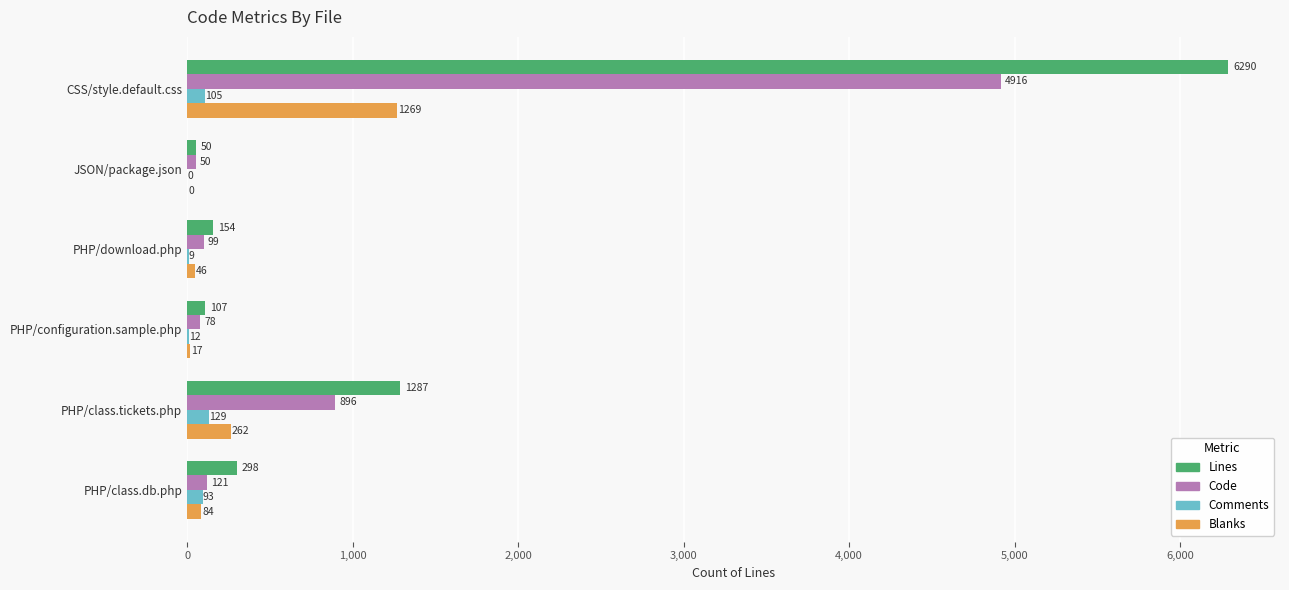

How many series are shown in this chart?

4